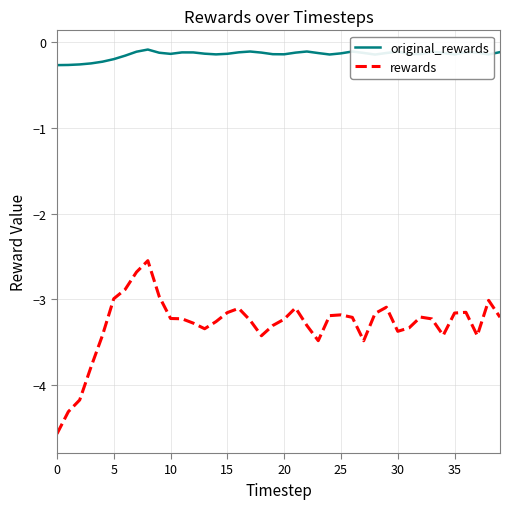

List the series in order of their peak value, highest first.

original_rewards, rewards